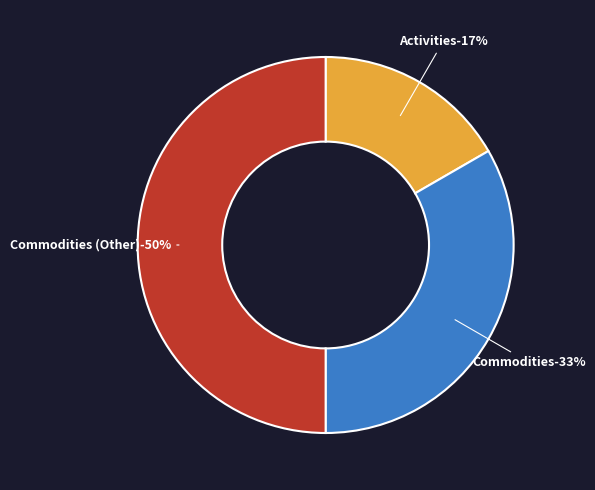

What is the smallest slice in the pie chart?

Activities